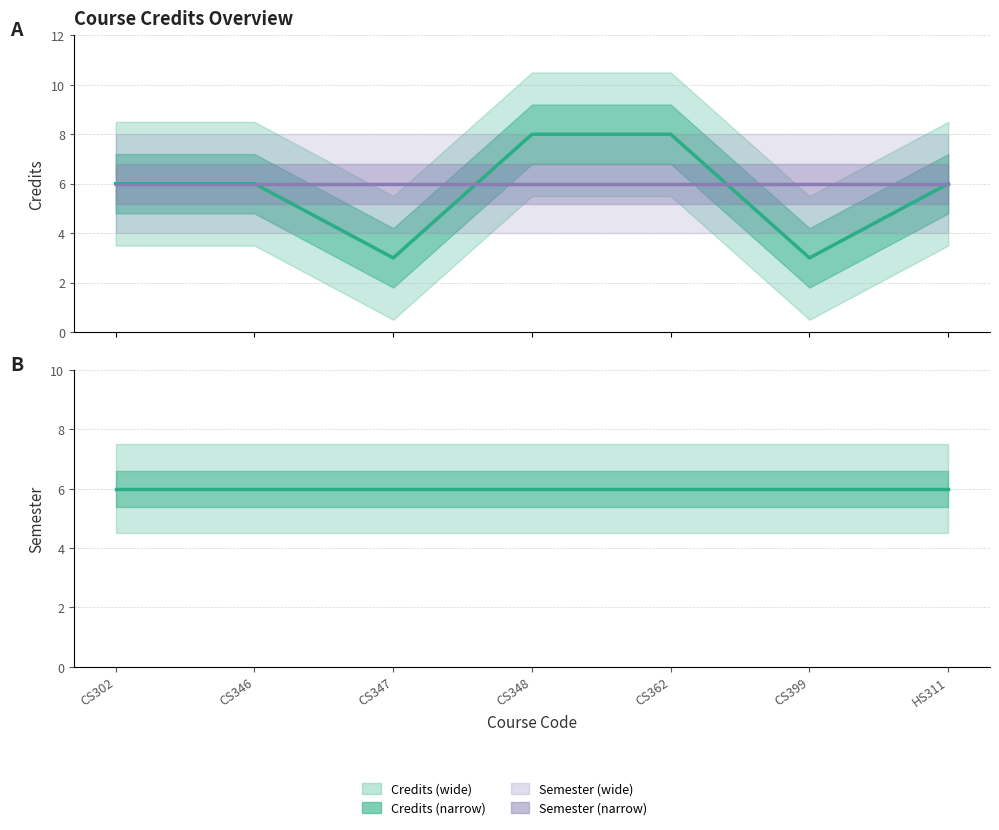

Which series has the largest range (max minus min)?

Credits